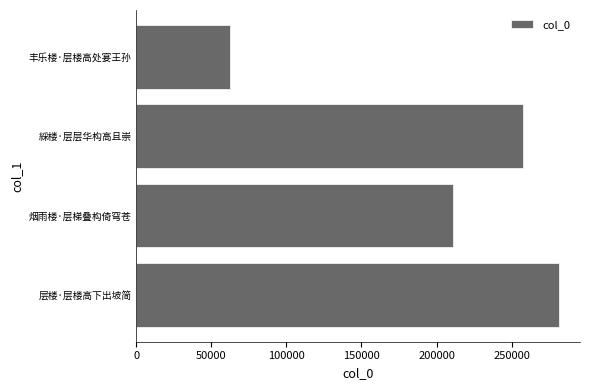

Does the chart contain any negative values?

No